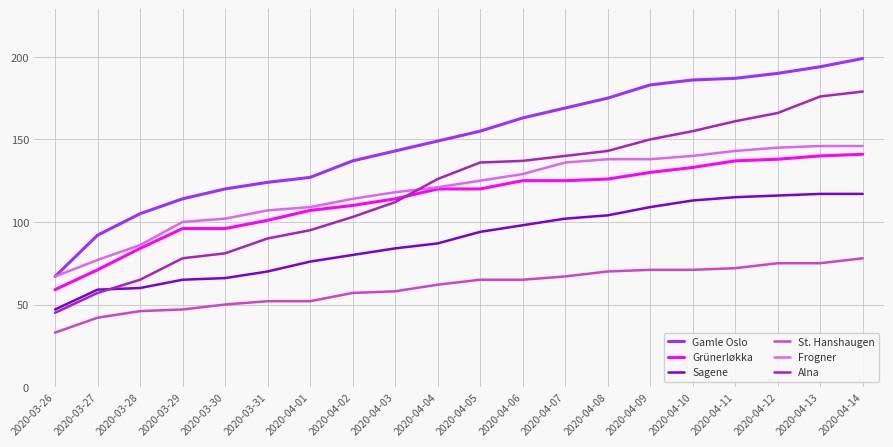

Read the Sagene value at 2020-04-06, to the nearest 10.

100